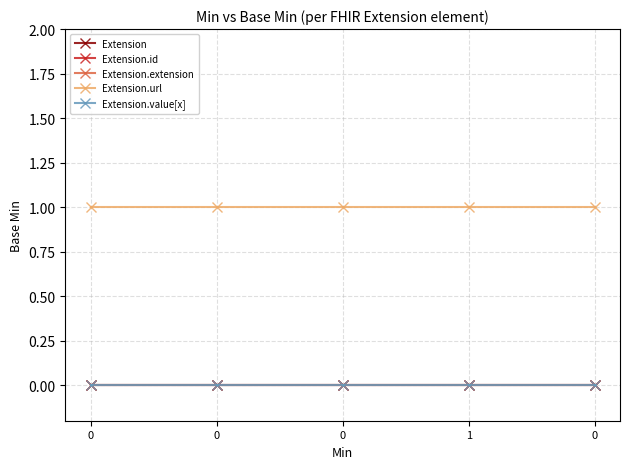

What are all the series names shown in the legend?

Extension, Extension.id, Extension.extension, Extension.url, Extension.value[x]